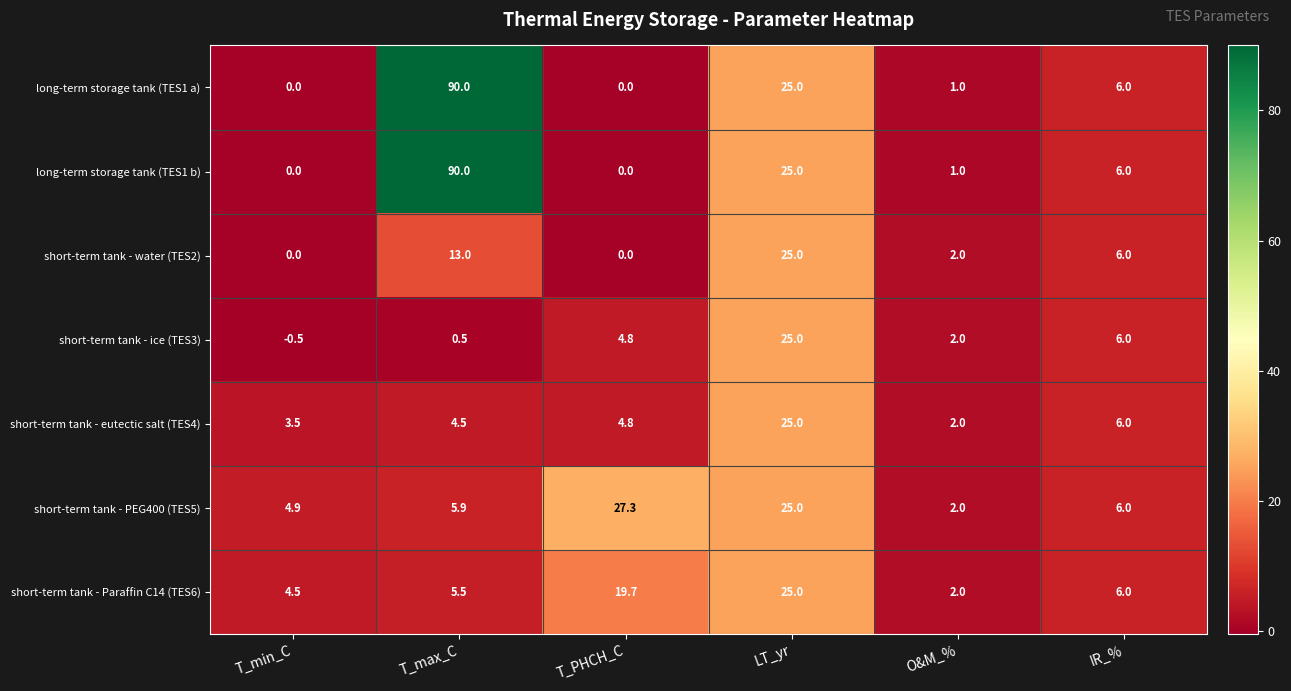

The short-term tank - water (TES2) series shows 0.0 at T_min_C. True or false?

True